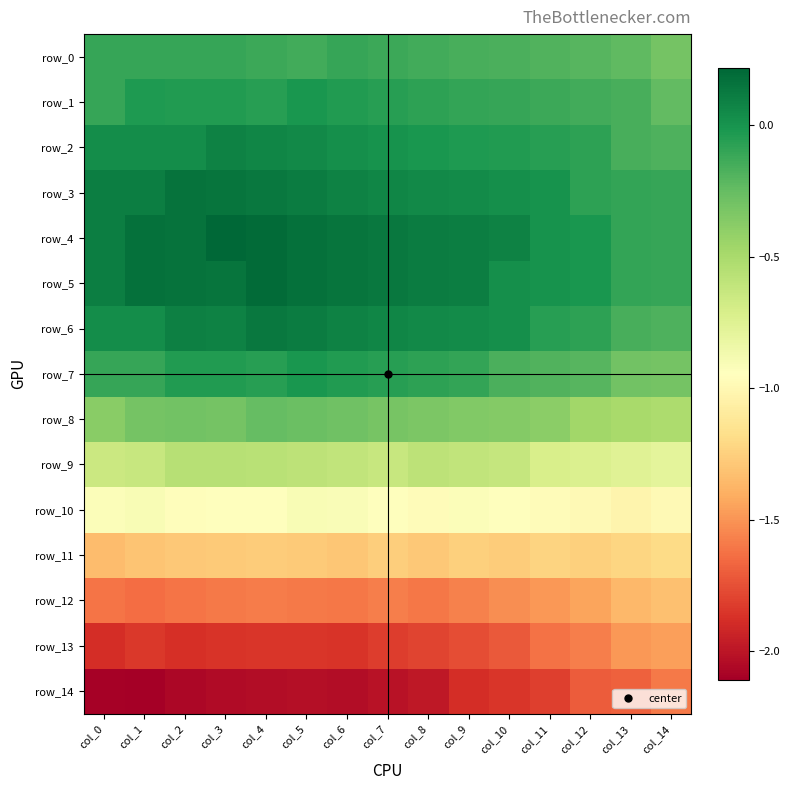

What is the maximum value for row_14?

-1.6